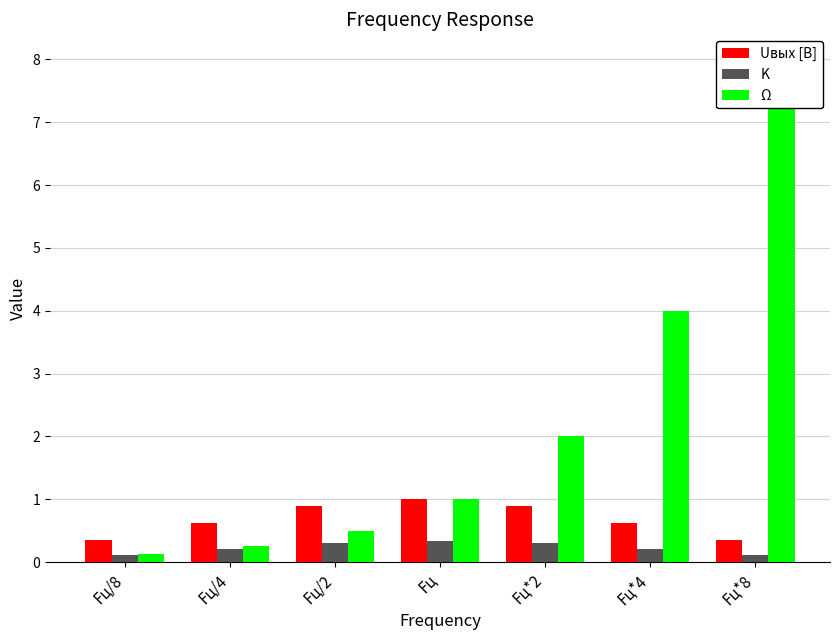

The value of K at Fц/4 is 0.1. True or false?

False